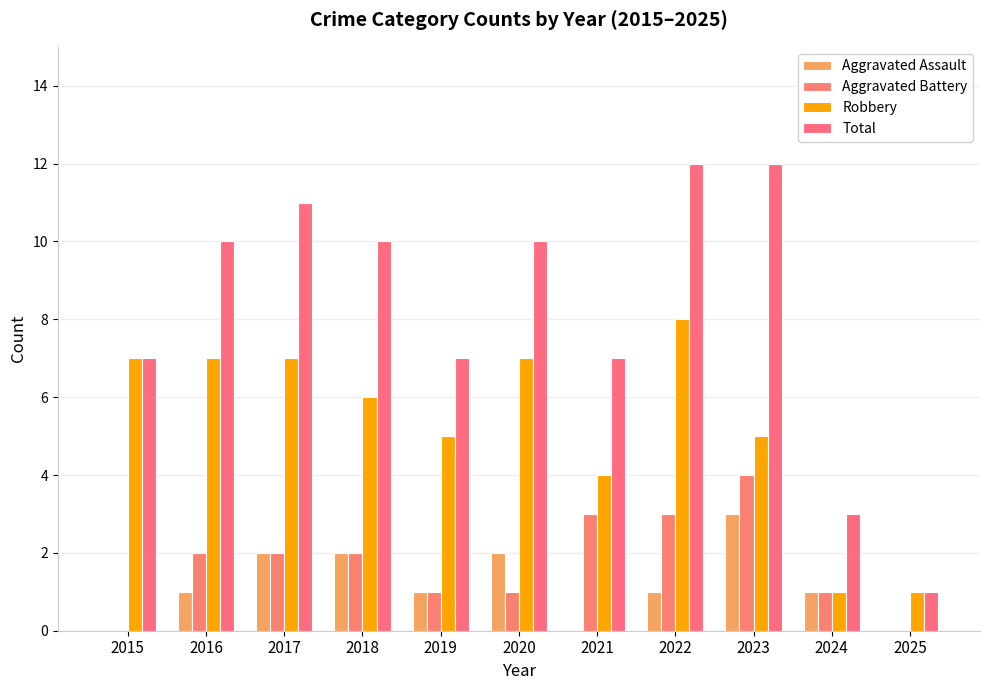

How many categories are shown in the chart?

11